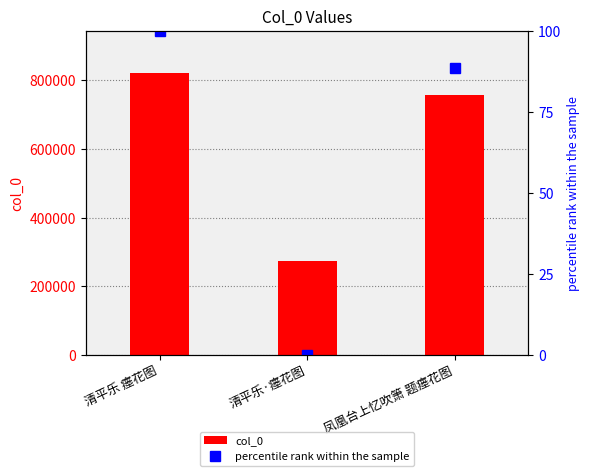

Count the number of data series in this chart.

2